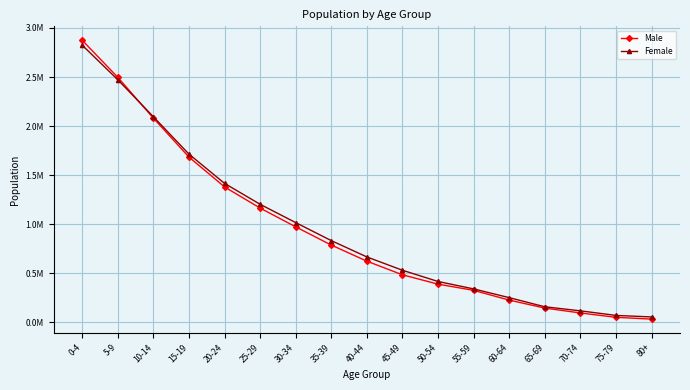

Does the chart have visible grid lines?

Yes